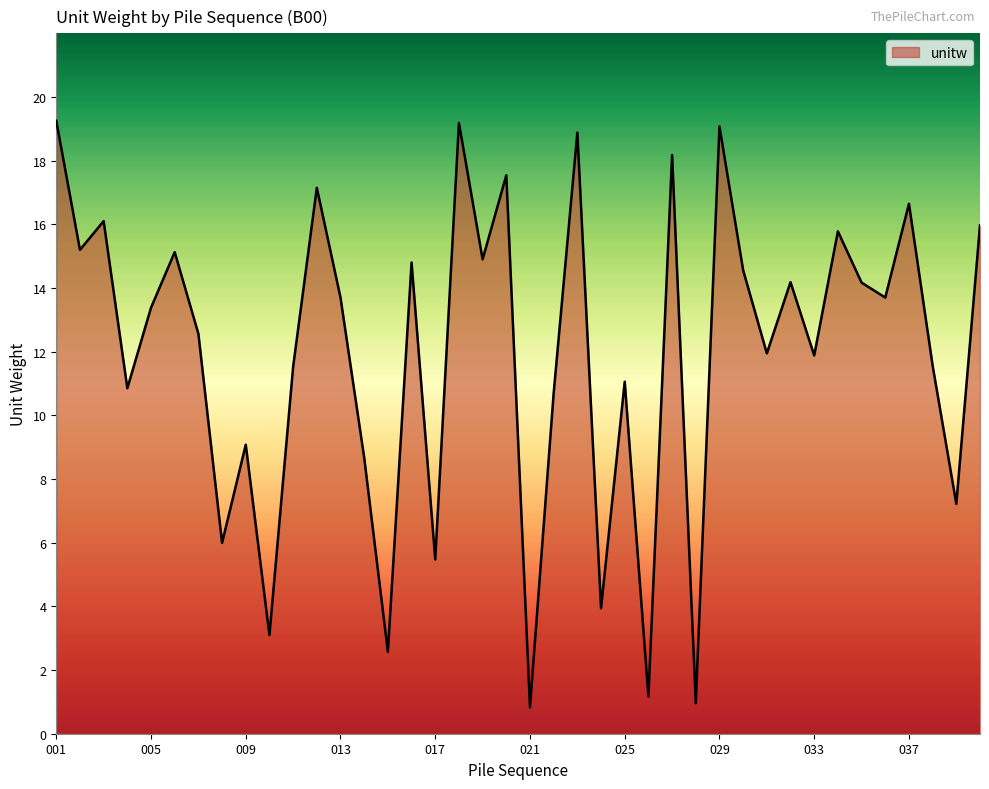

What is the smallest value displayed?

0.8